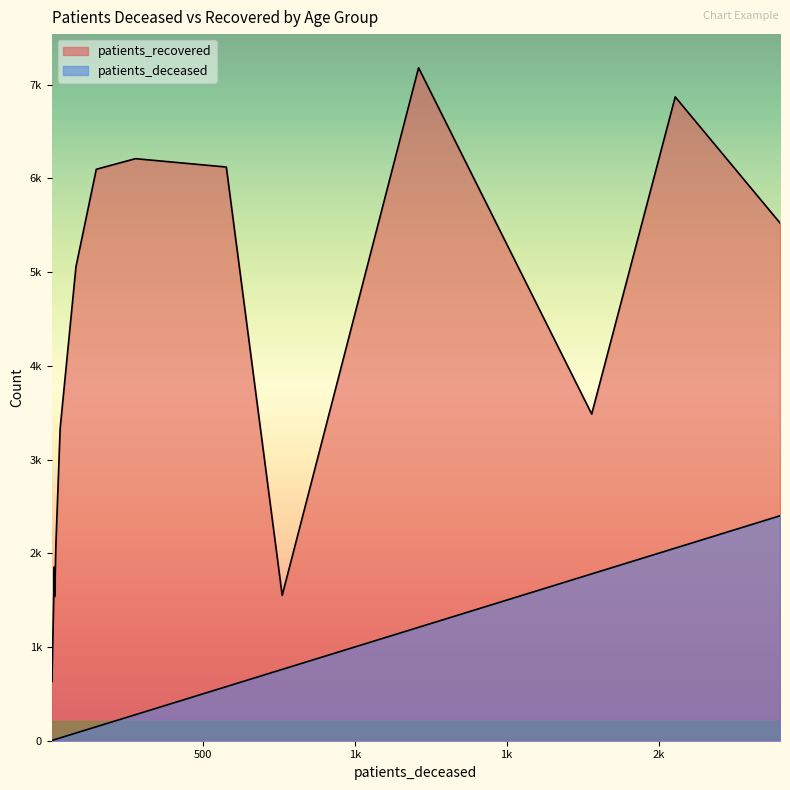

Which series changed the most between 20 - 24 and 55 - 59?

patients_recovered